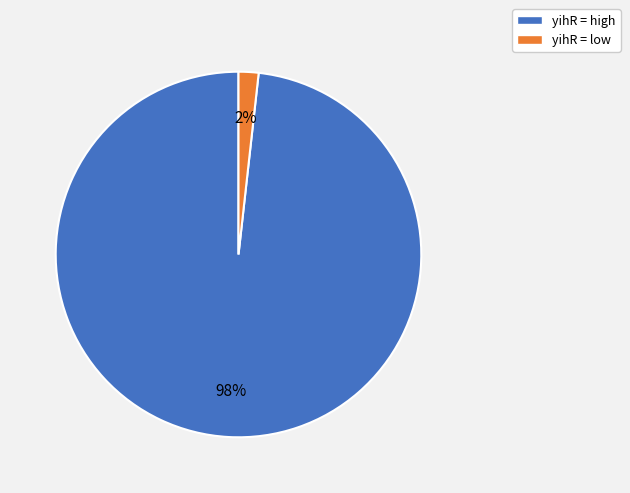

What is the largest slice in the pie chart?

yihR = high